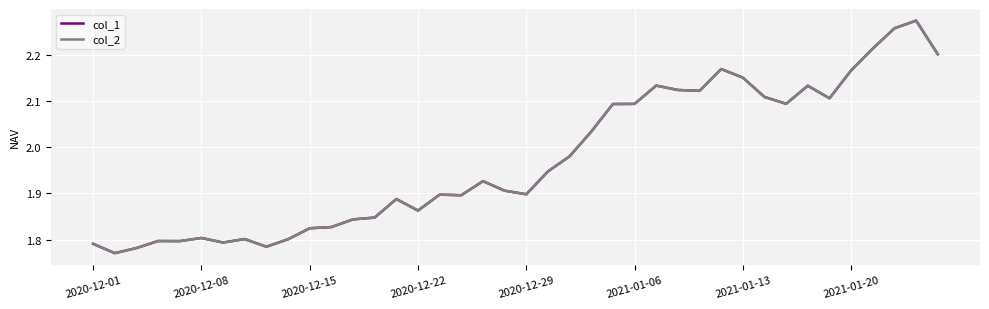

Which series has the largest total across all categories?

col_1